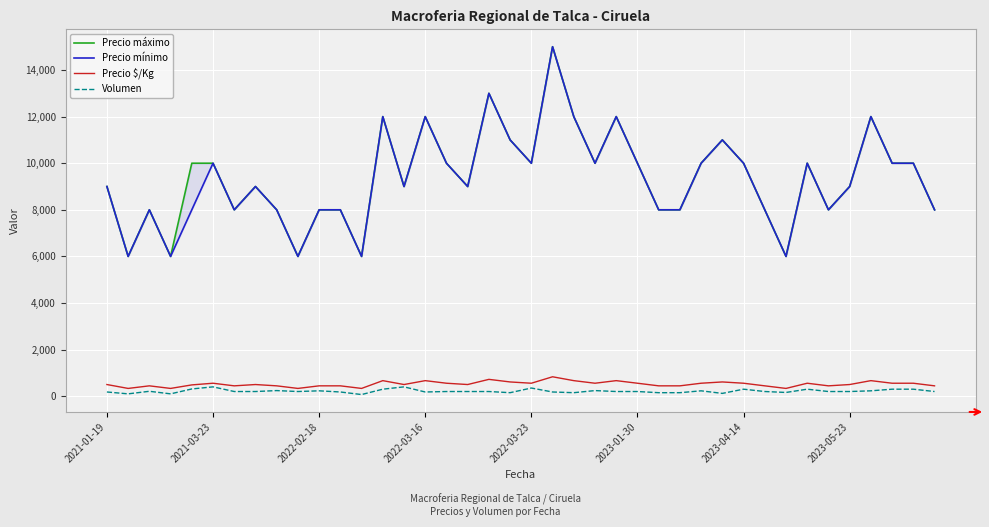

What is the value of the Precio \$/Kg point at the 2nd from the left?

333